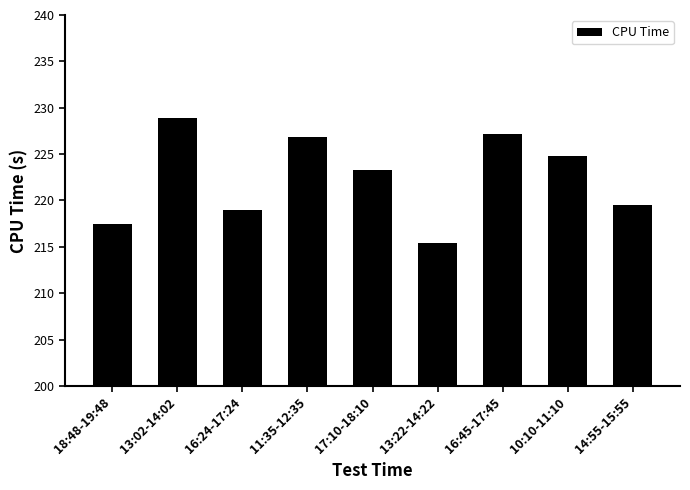

How many series are shown in this chart?

1